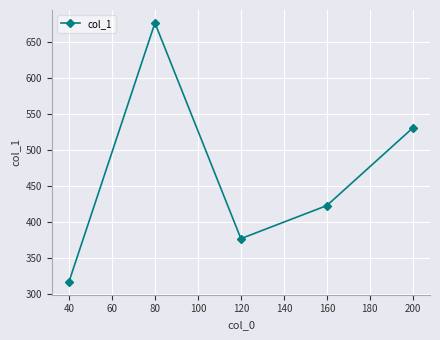

Count the values in the range 377 to 531.

3